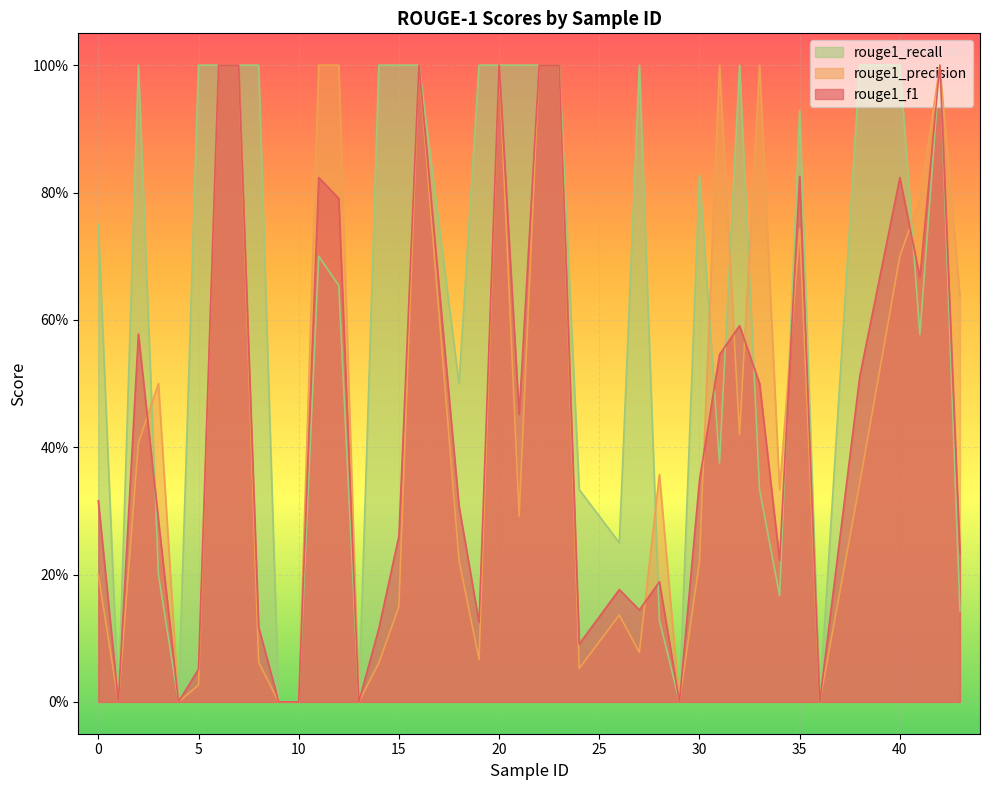

At 41, list the series in order from smallest to largest.

rouge1_recall, rouge1_f1, rouge1_precision